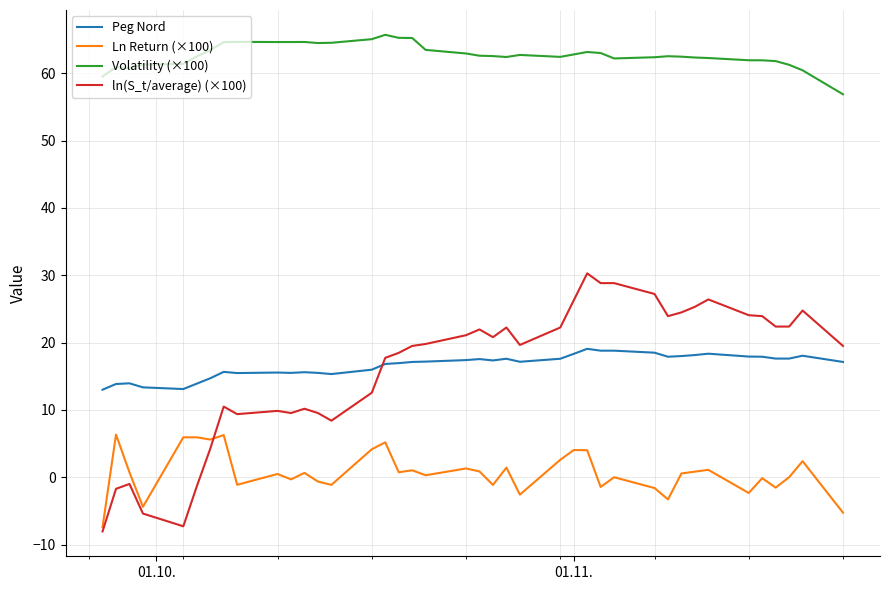

Count the number of categories in the chart.

40